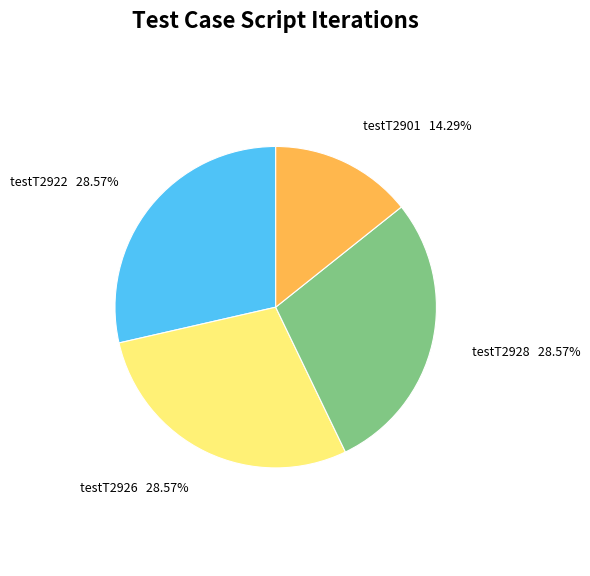

Is there a majority slice in this chart?

No